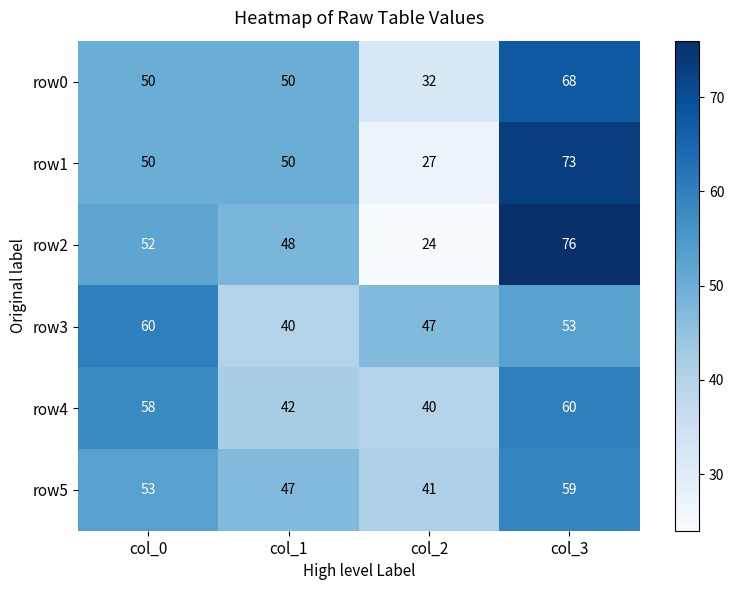

Count the row3 values in the range 47 to 60.

3